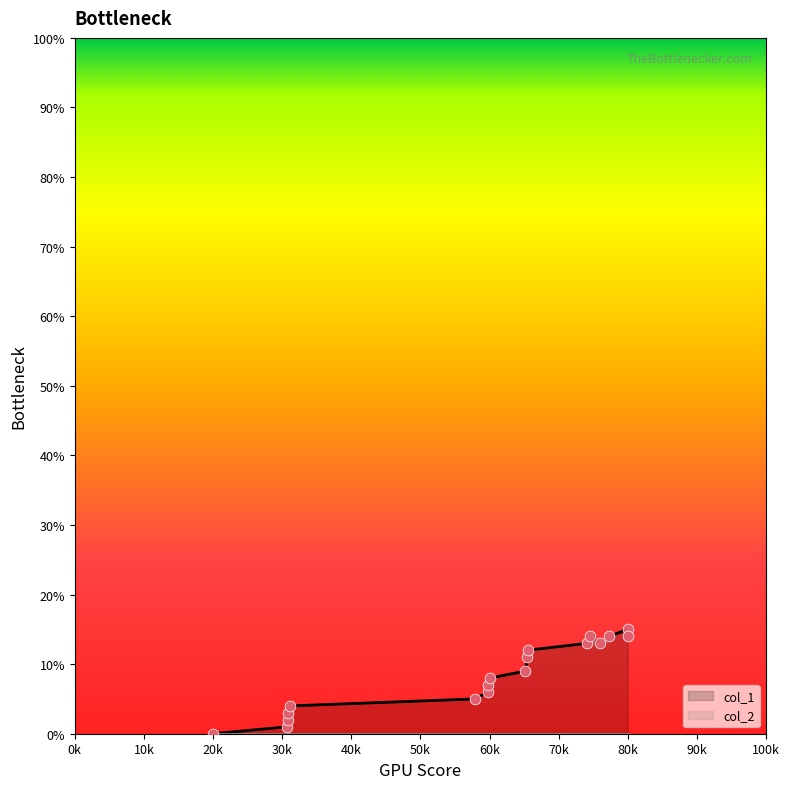

Between 1649287433 and 1661797729, which is larger?

1661797729